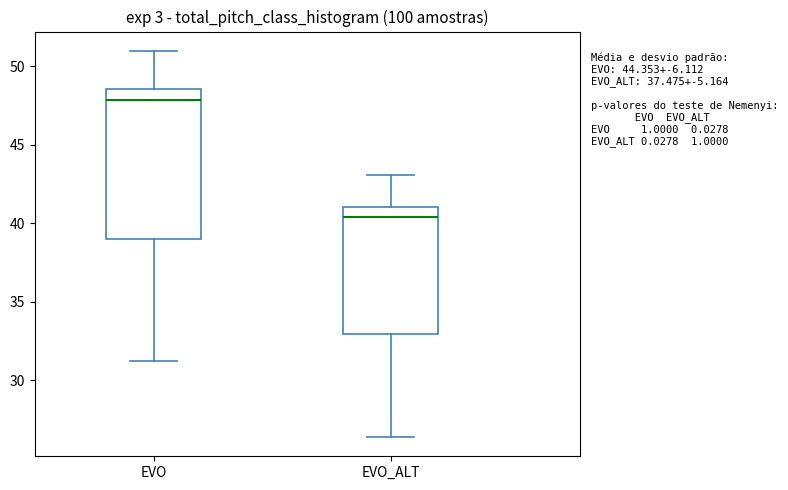

Reading left to right, read every box against the y-axis: the position of its median line, the range the box covers, and the ends of its whiskers. The values are not printed on the chart, so give them approximately, as read against the axis.

EVO: median 48.0, box 39.0 to 48.5, whiskers 31.0 to 51.0
EVO_ALT: median 40.5, box 33.0 to 41.0, whiskers 26.5 to 43.0